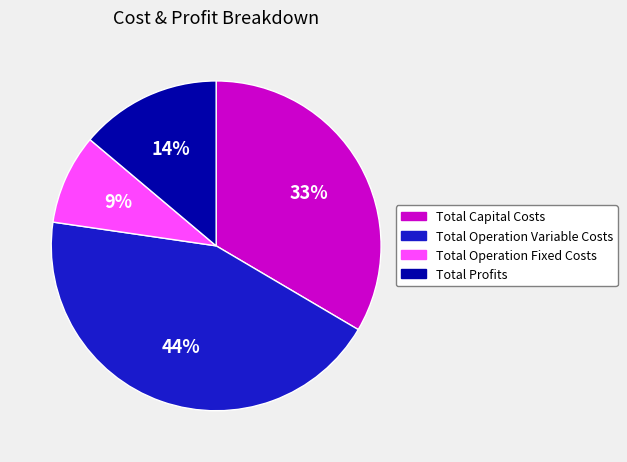

How many segments does this pie chart have?

4